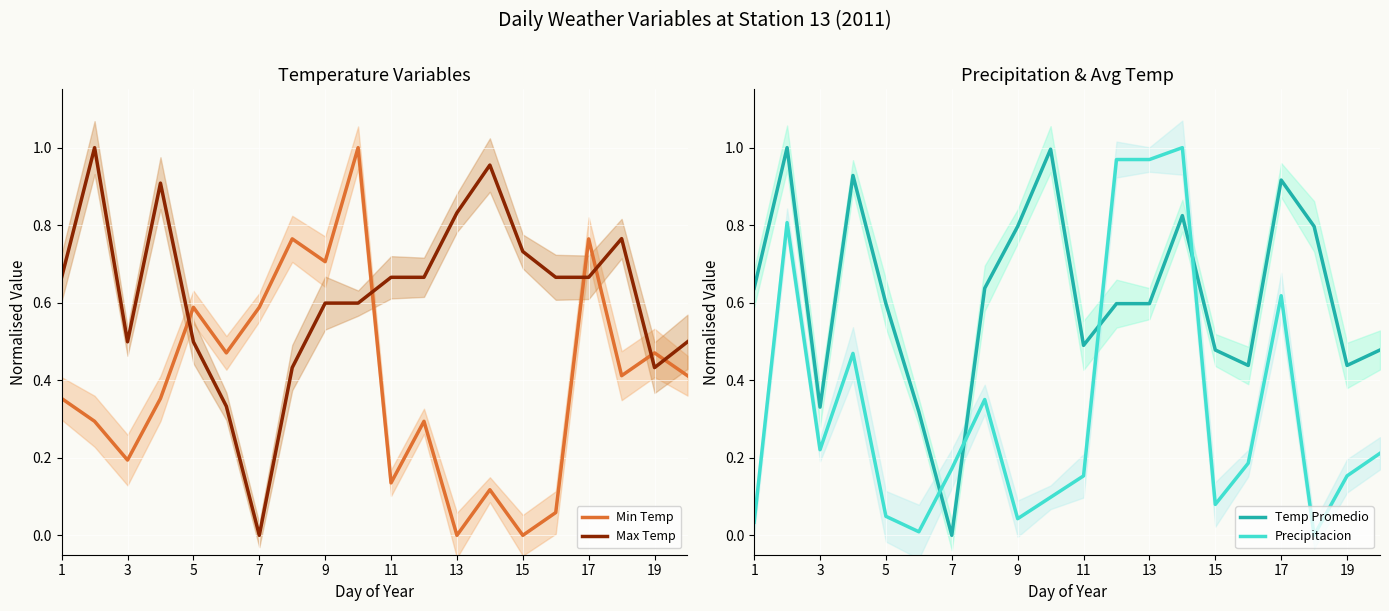

Which series has the largest total across all categories?

Max Temp